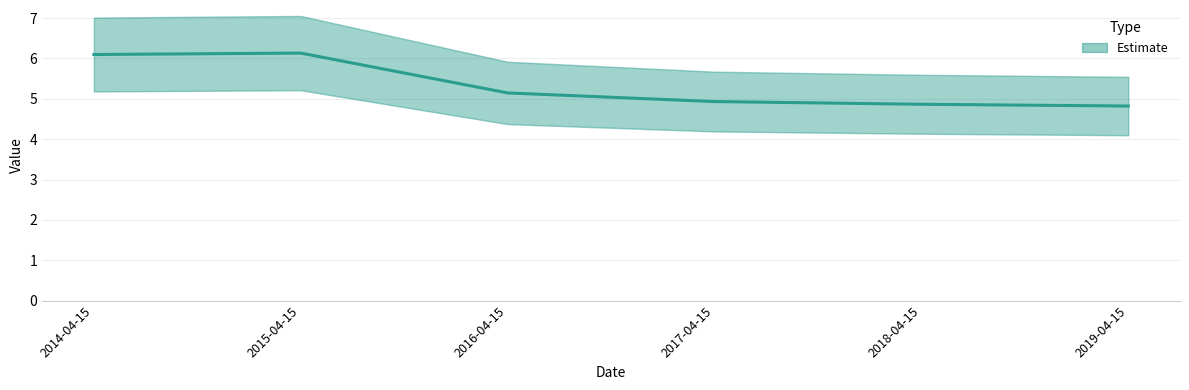

Reading right to left, transcribe all the data shown in this chart.

4.8	4.9	4.9	5.1	6.1	6.1